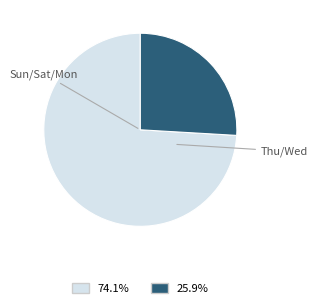

Is there a majority slice in this chart?

Yes